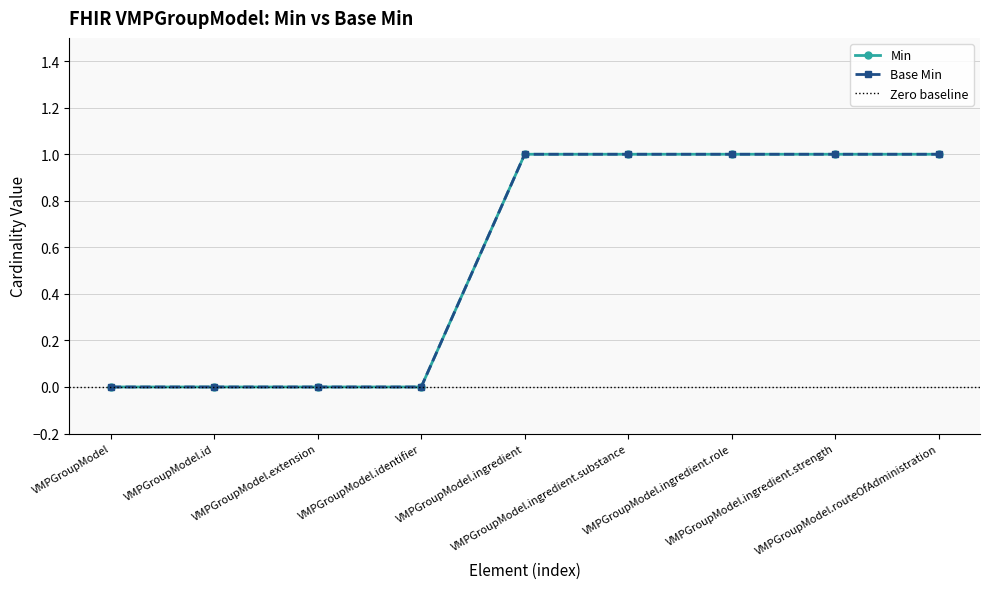

How many series are shown in this chart?

2